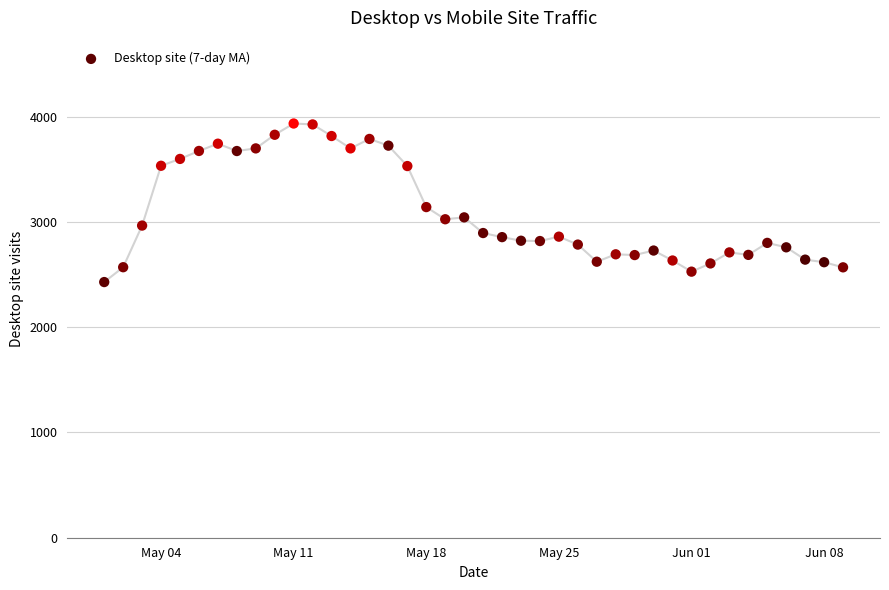

What is the range of X values (max minus min)?

39.0